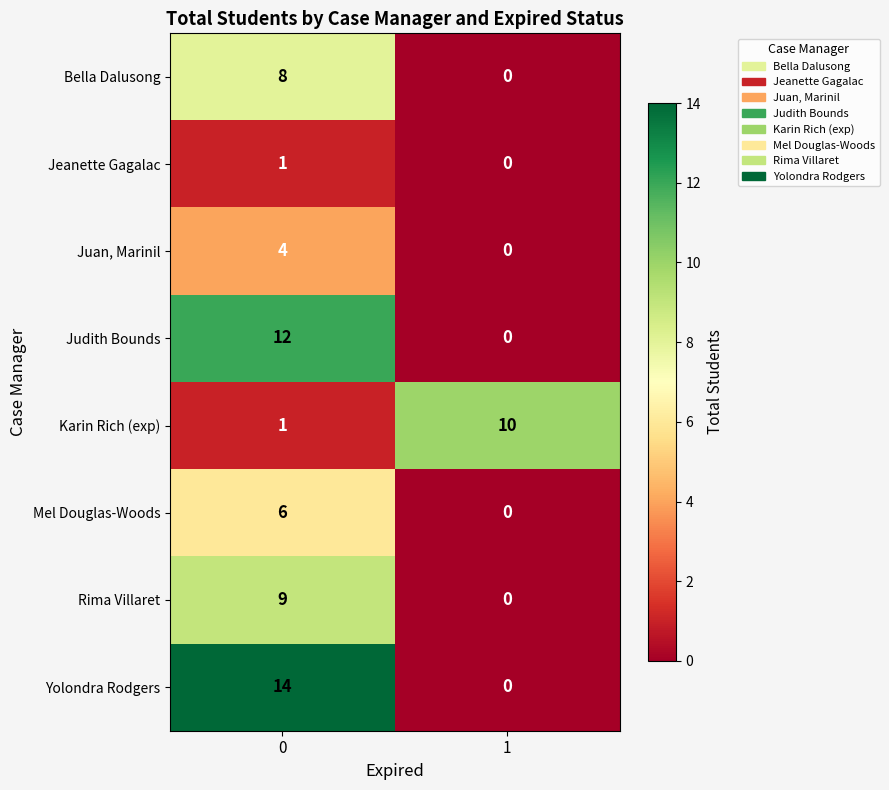

Rank the series by their maximum value, from lowest to highest.

Jeanette Gagalac, Juan, Marinil, Mel Douglas-Woods, Bella Dalusong, Rima Villaret, Karin Rich (exp), Judith Bounds, Yolondra Rodgers